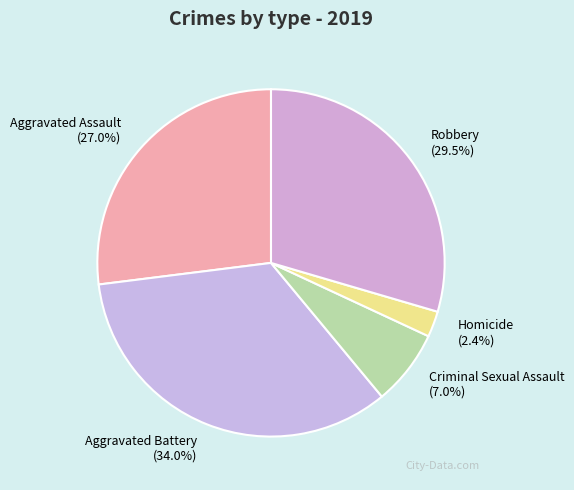

Do Criminal Sexual Assault and Homicide together represent more than half of the pie?

No